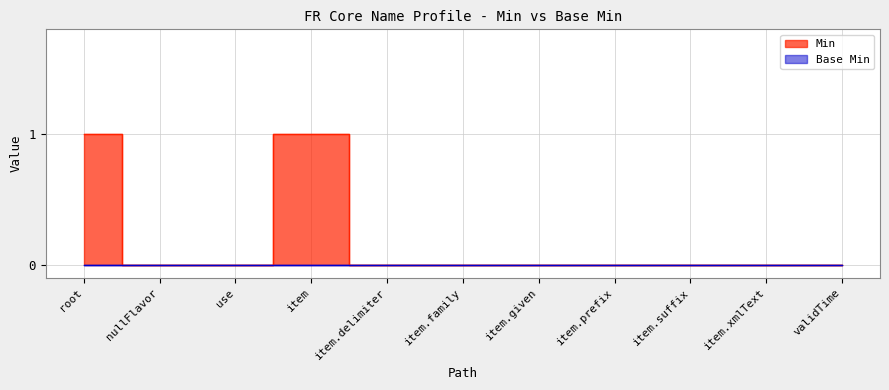

At which category does the data reach its first local peak?

item